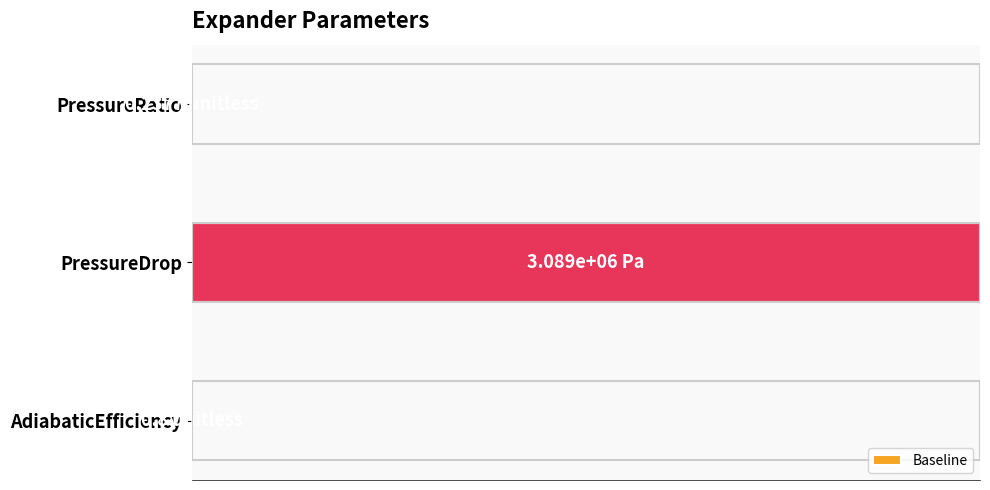

Are the bars horizontal?

Yes